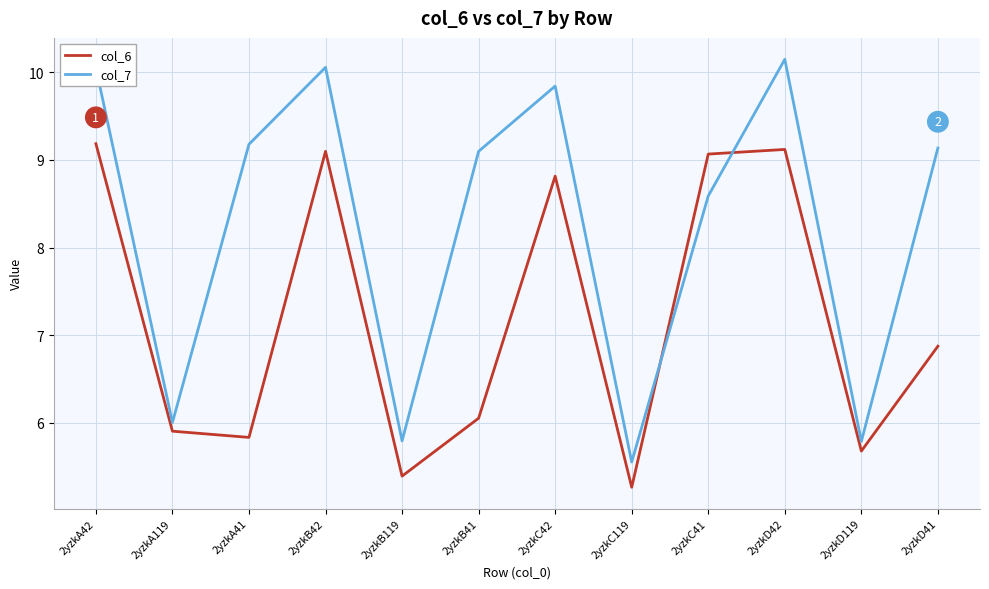

What is the maximum value for col_7?

10.1